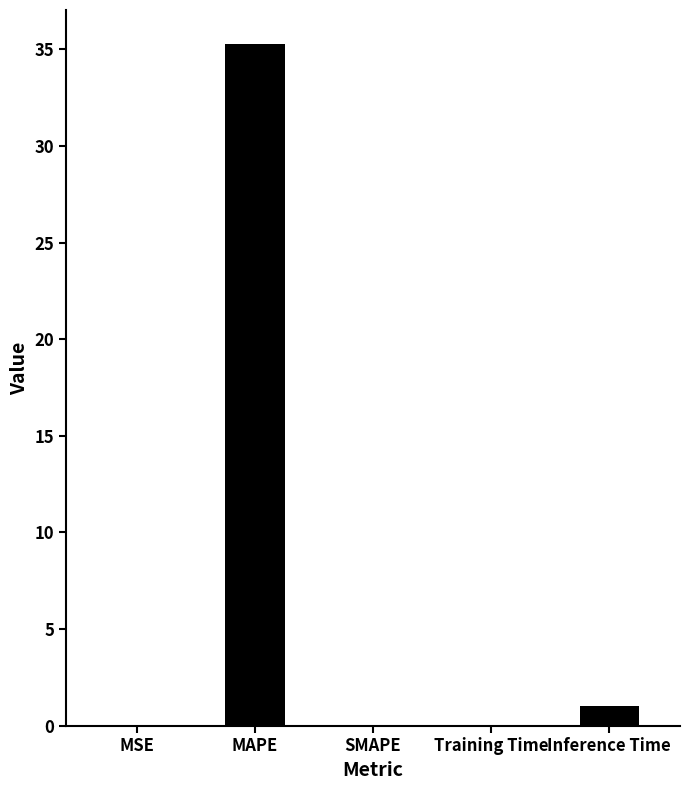

The chart shows a value of 35.3 at MAPE. True or false?

True